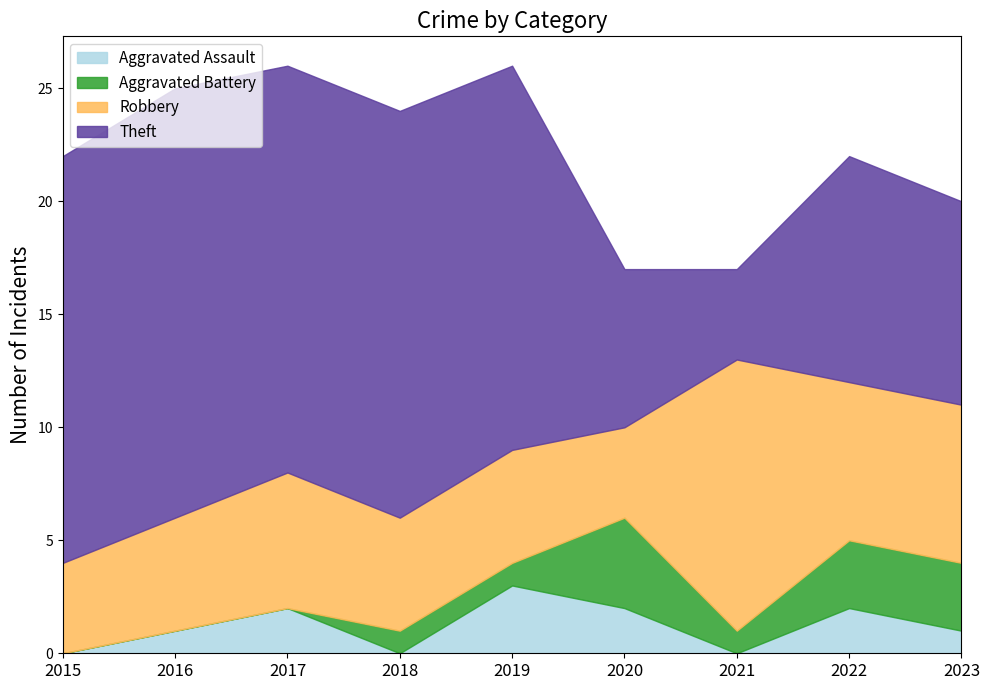

The Aggravated Assault series shows -2 at 2021. True or false?

False